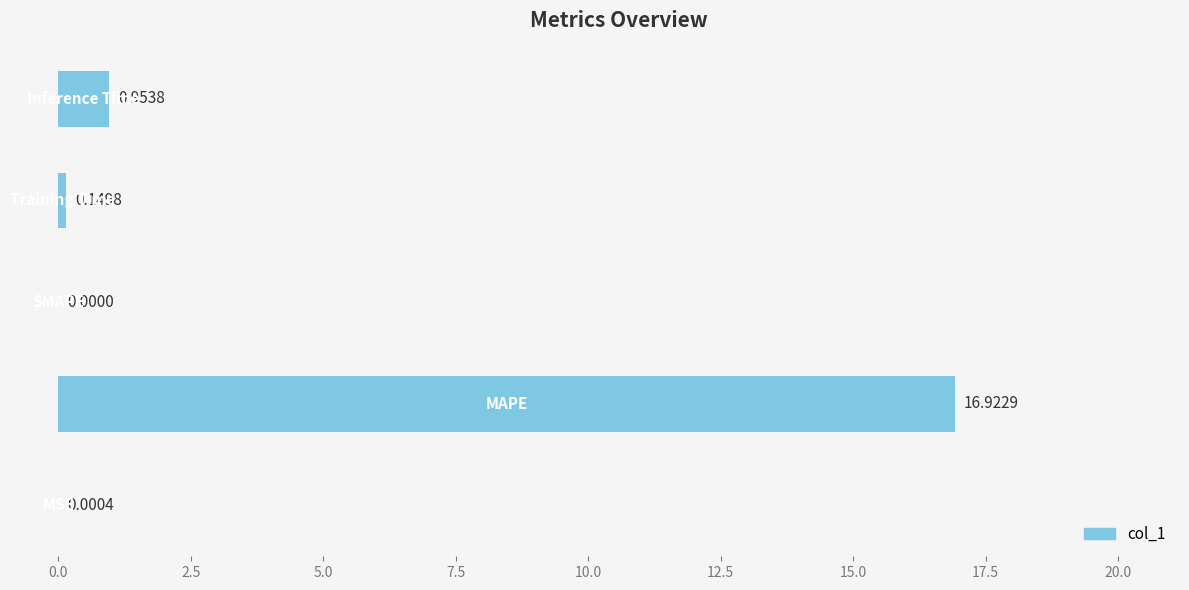

What is the sum of all values?

18.0